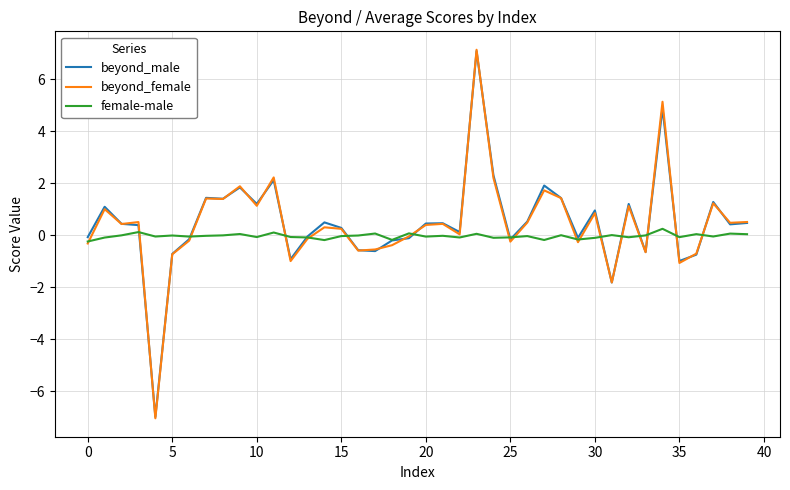

What is the maximum value shown in the chart?

7.1